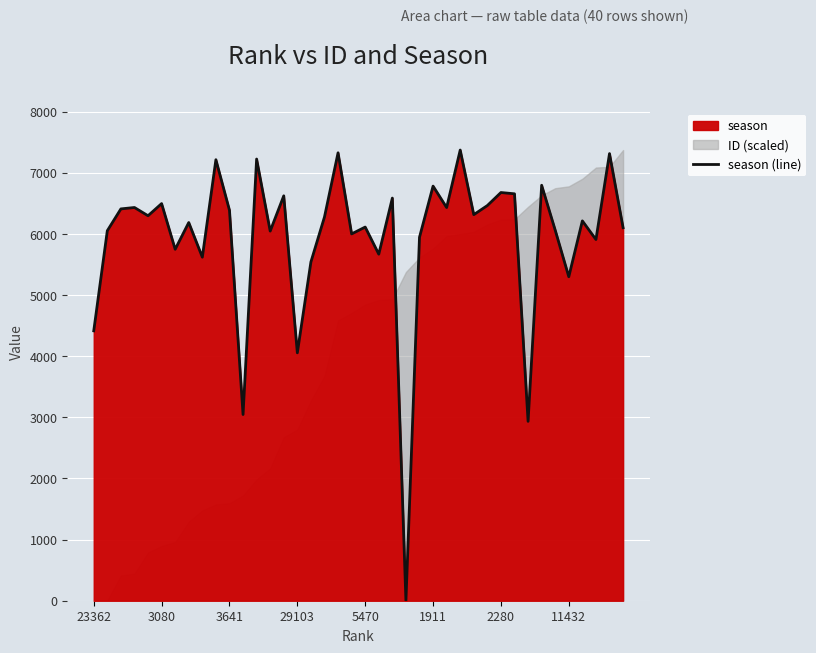

What is the difference between the values at 31 and 23?

6658